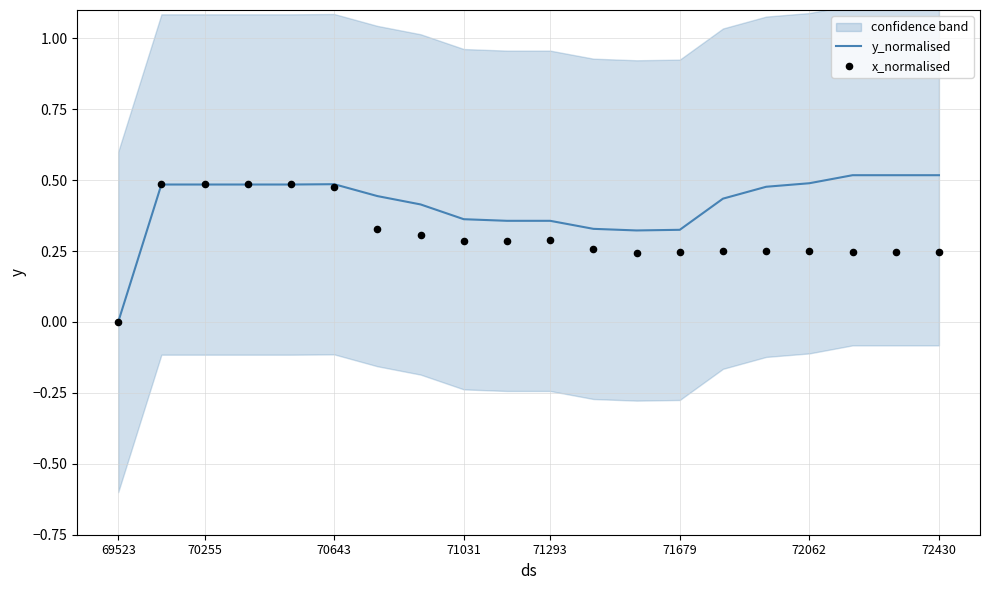

Which series has the largest total across all categories?

y_normalised